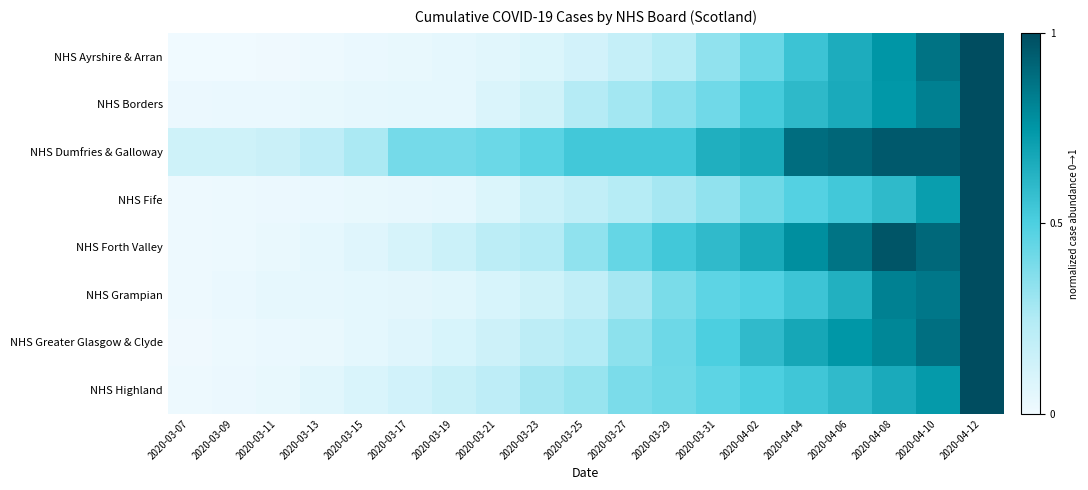

How many series are shown in this chart?

8